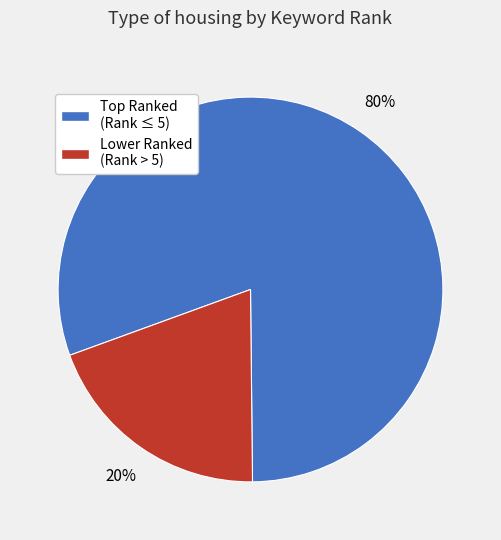

Is there any slice that represents more than half of the pie?

Yes